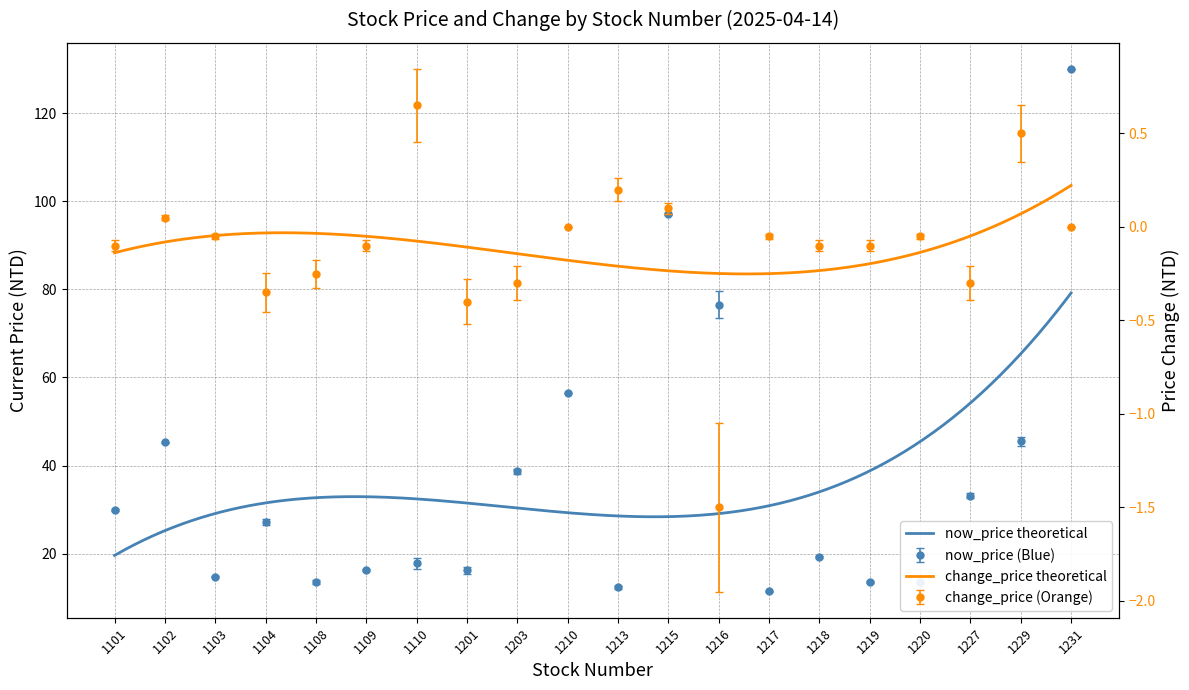

What are all the series names shown in the legend?

now_price, change_price